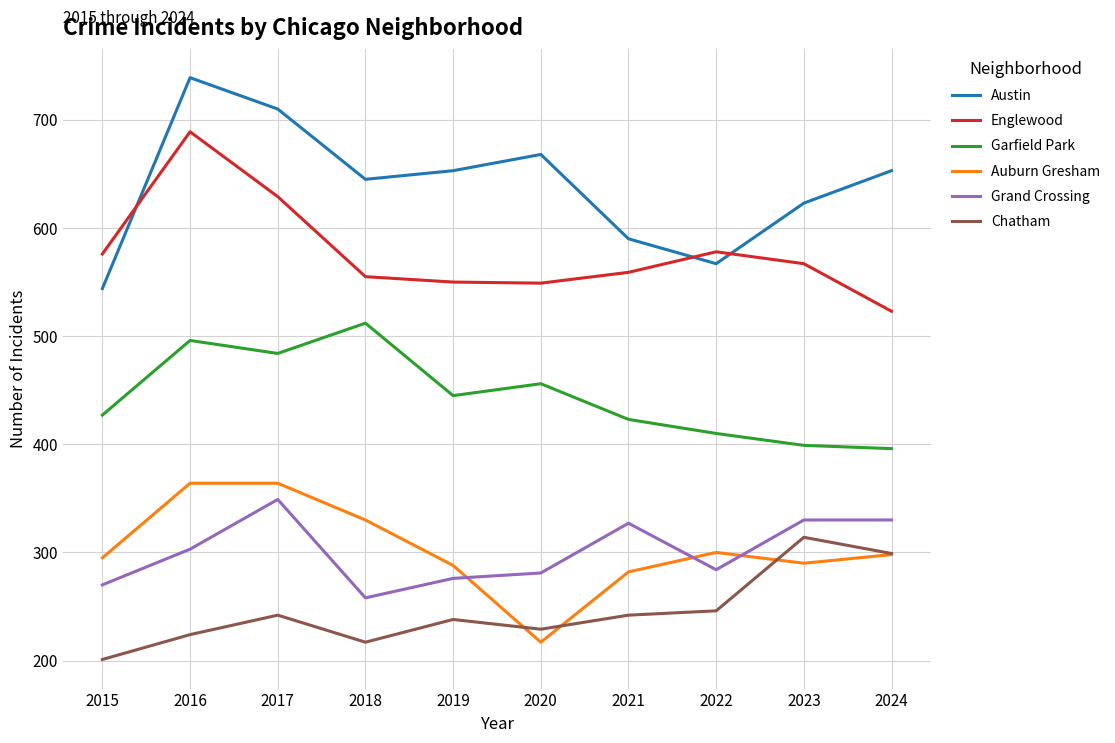

Where is the first local minimum for Garfield Park?

2017